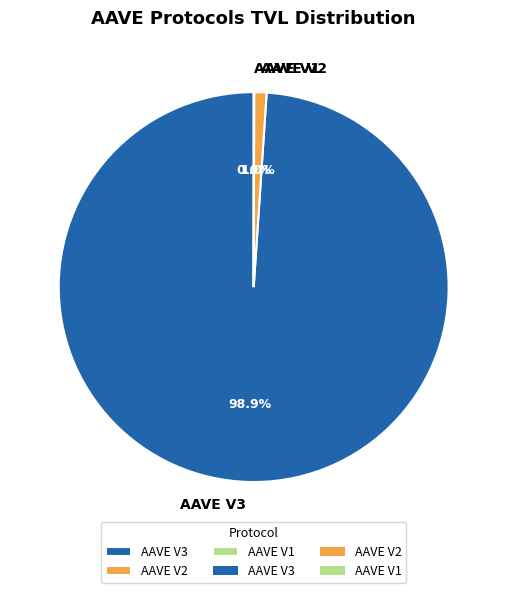

Does any single category account for the majority?

Yes